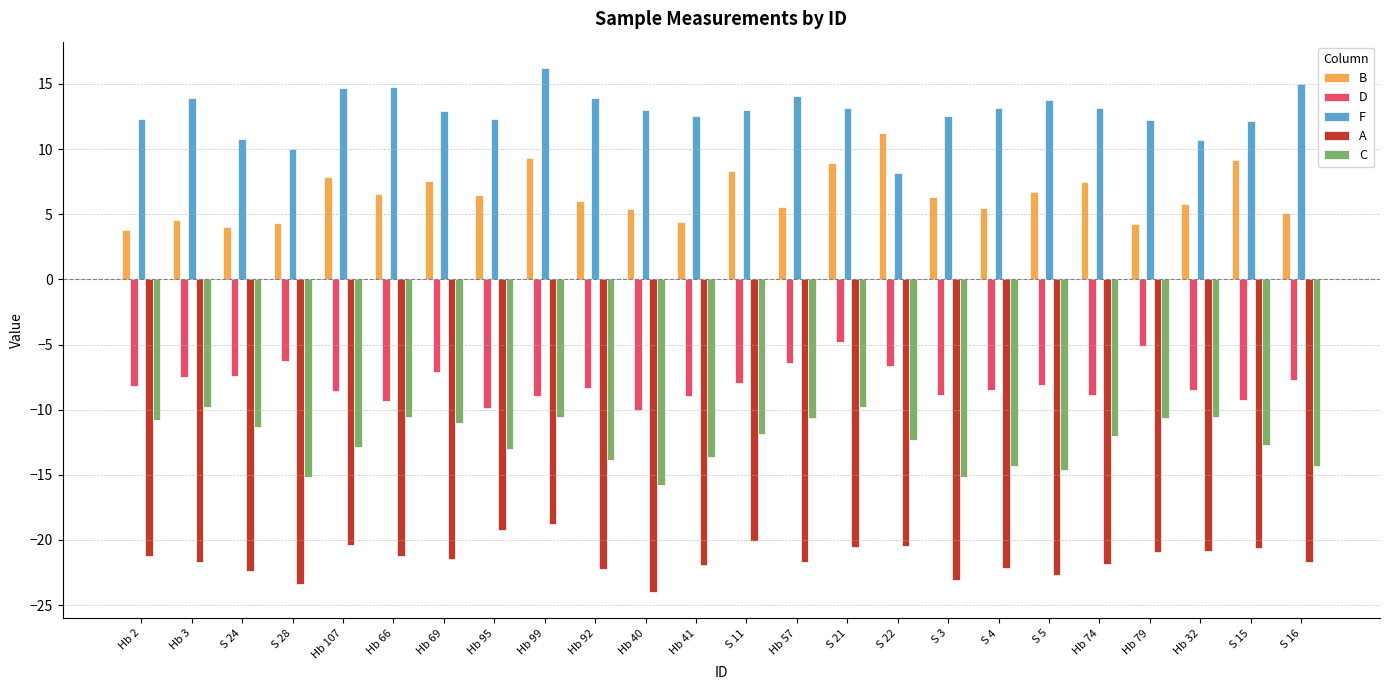

What is the difference between the second highest and second lowest values in the F series?

5.1